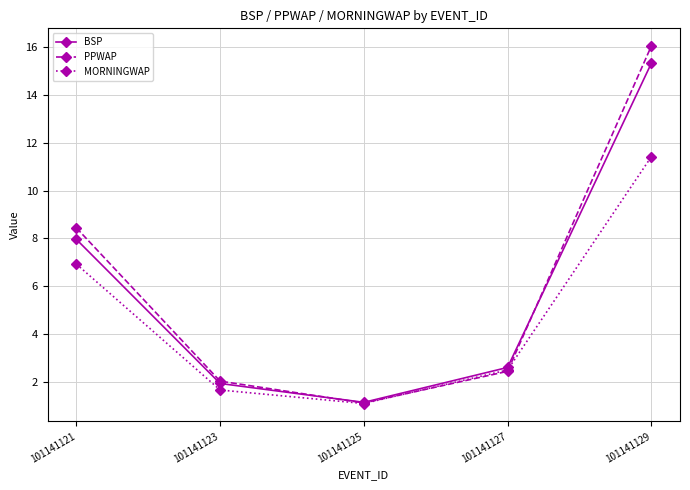

What is the sum of the MORNINGWAP values at 101141121 and 101141129?

18.3